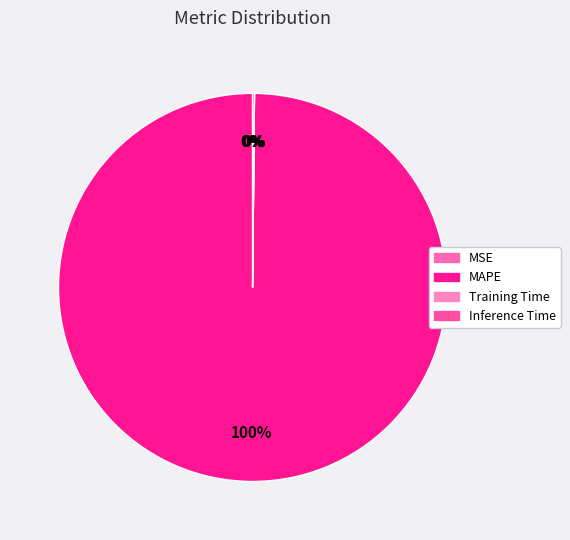

Count the number of slices in the pie.

4